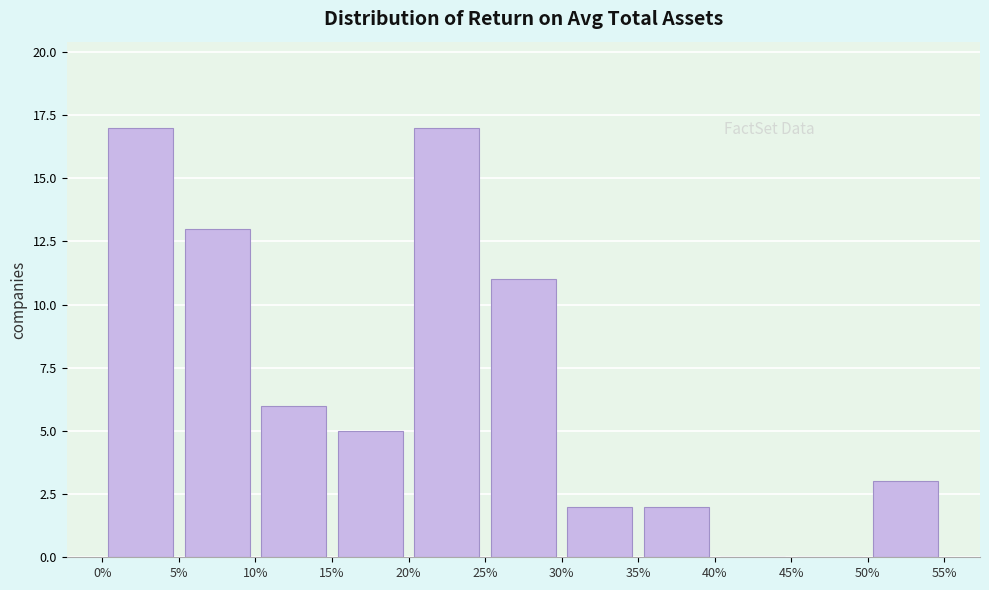

What is the height of the bar covering 35% to 40% on the x-axis? The values are not printed on the chart, so give them approximately, as read against the axis.

2